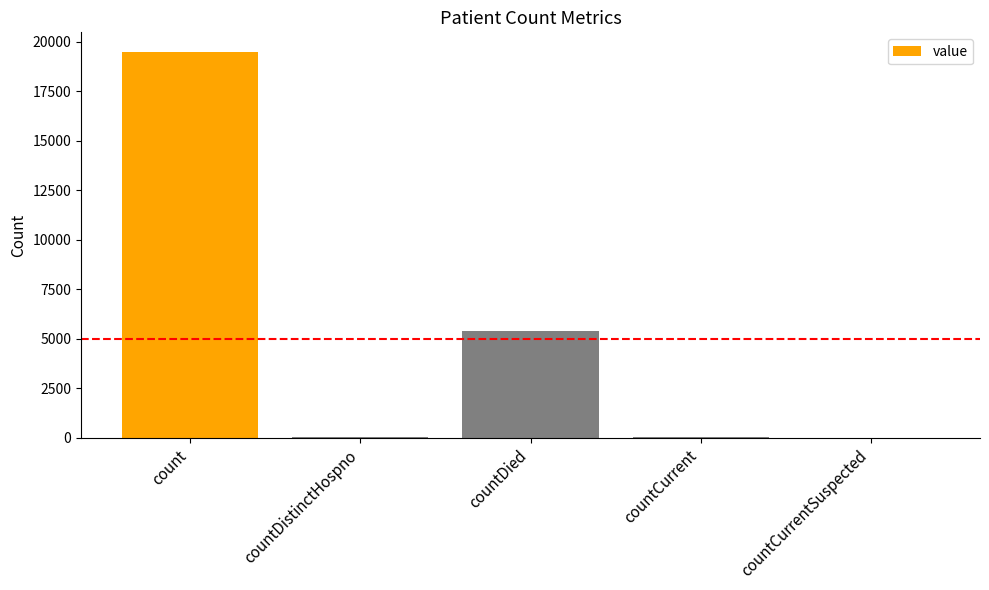

At which label does the data first exceed 55?

count